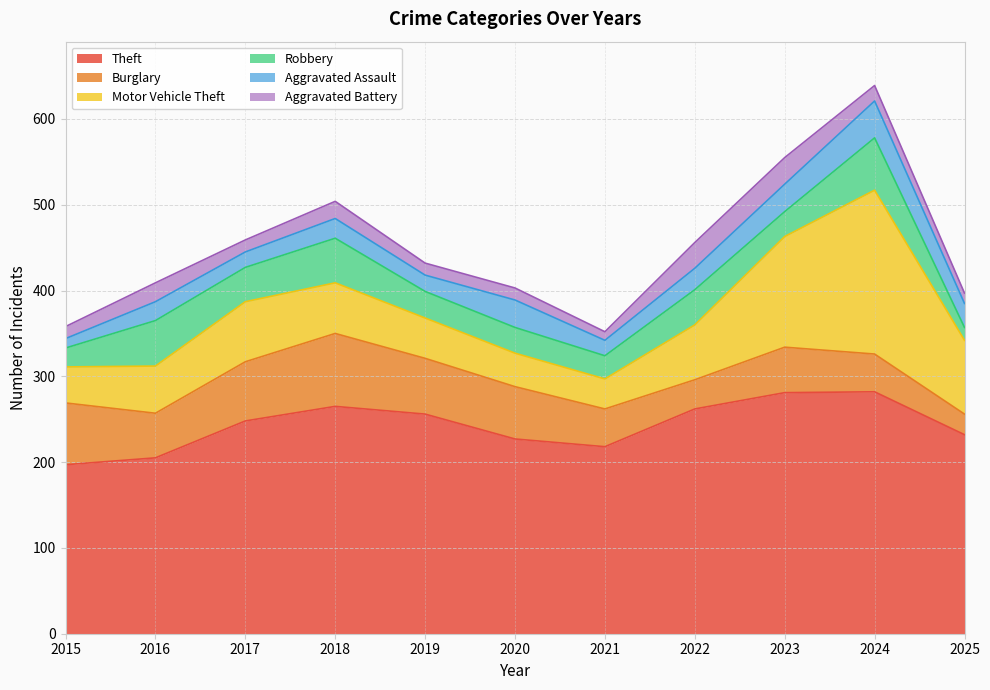

At which label is Aggravated Battery closest to 20?

2018